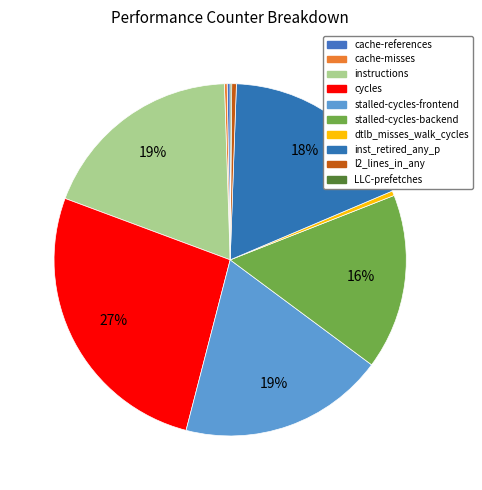

Is there a majority slice in this chart?

No